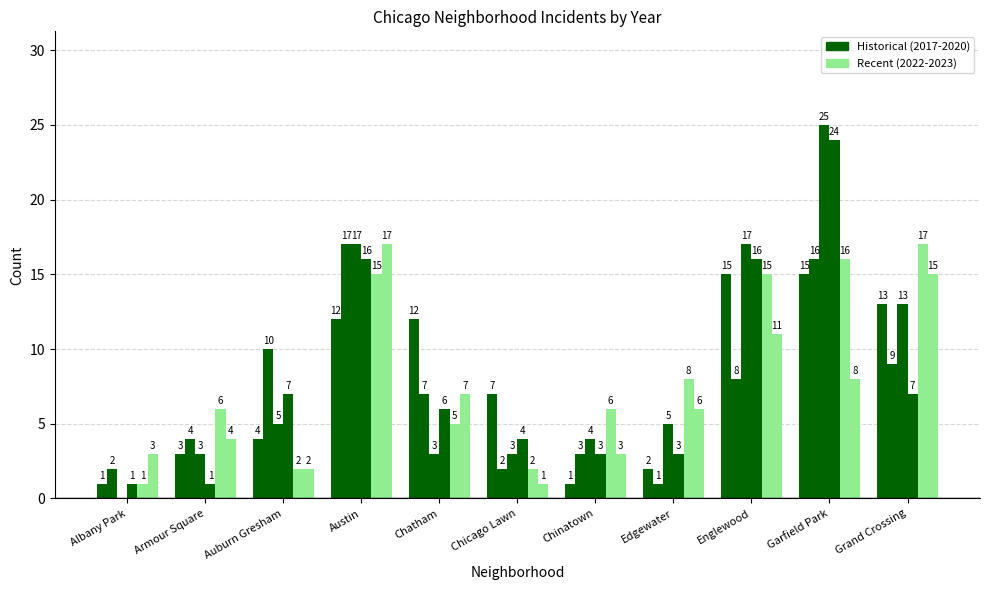

At which category is the sum across all series the highest?

Garfield Park